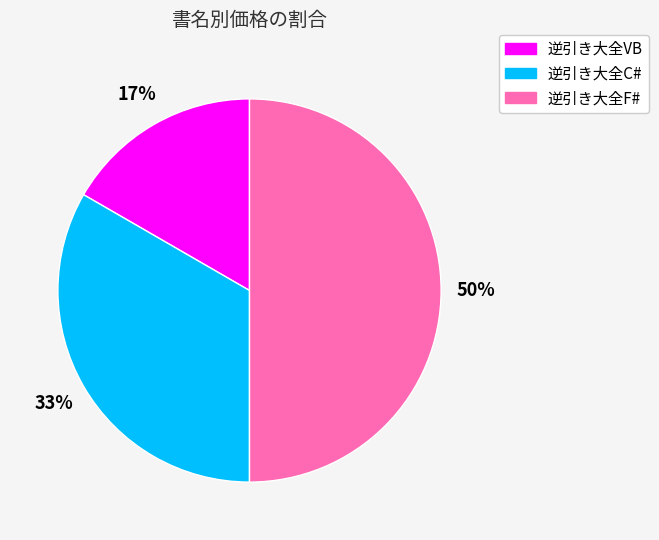

Is the sum of 逆引き大全F# and 逆引き大全C# greater than half?

Yes